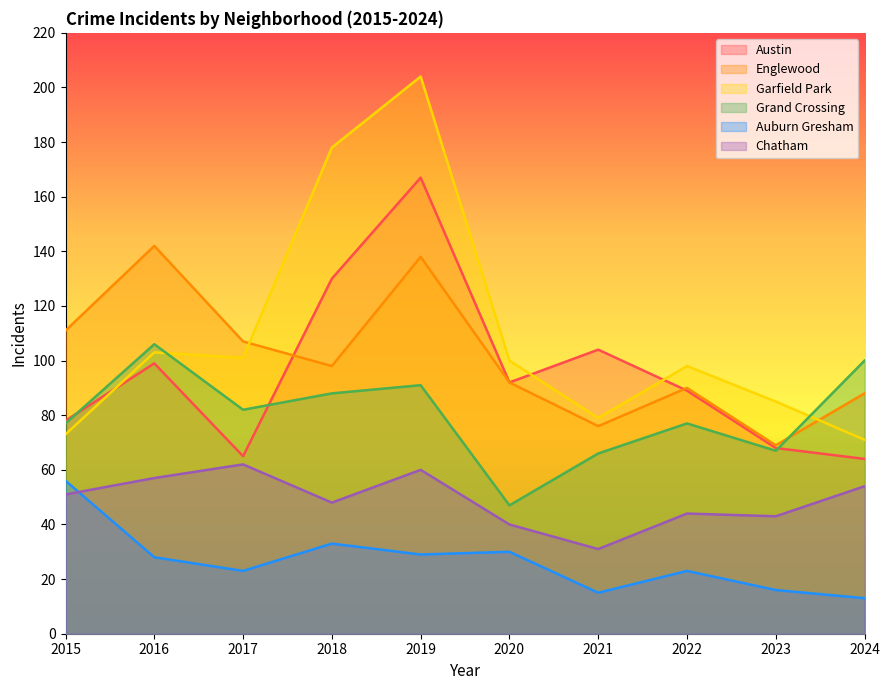

What is the approximate value of Auburn Gresham at 2016?

28